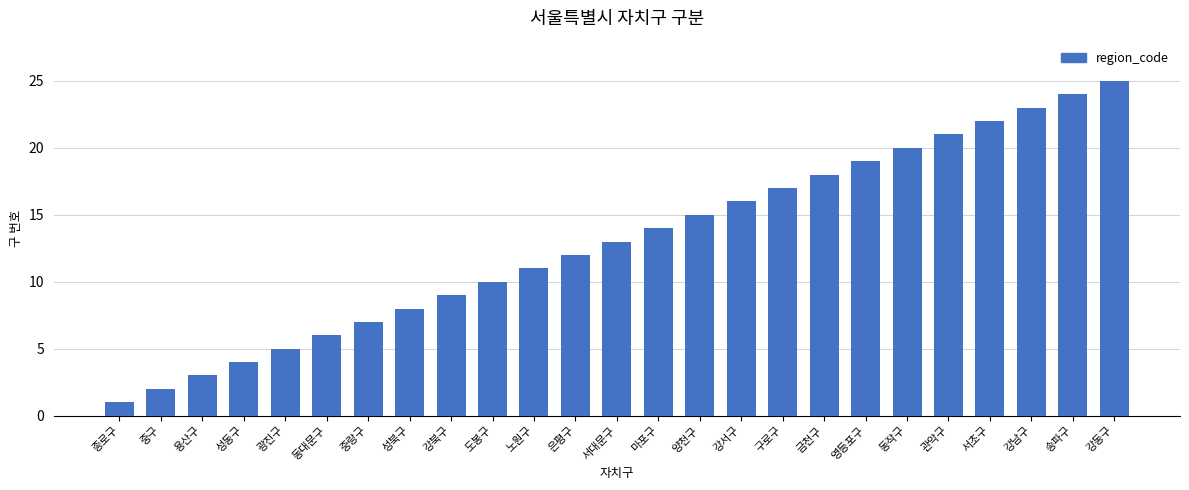

What is the label of the 17th bar from the right?

강북구